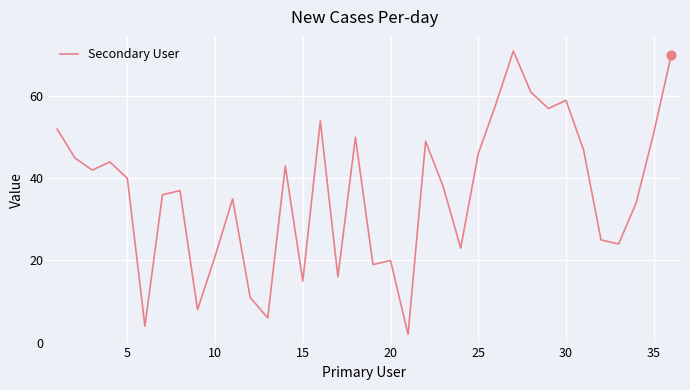

What is the maximum value shown in the chart?

71